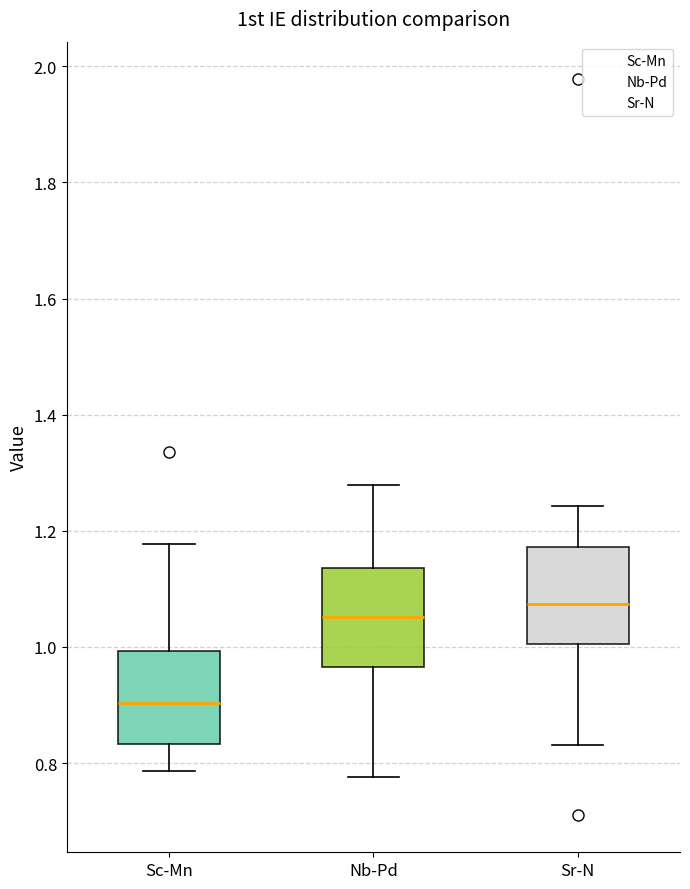

Where does the lower whisker of the box for Nb-Pd end on the y-axis? The values are not printed on the chart, so give them approximately, as read against the axis.

0.78